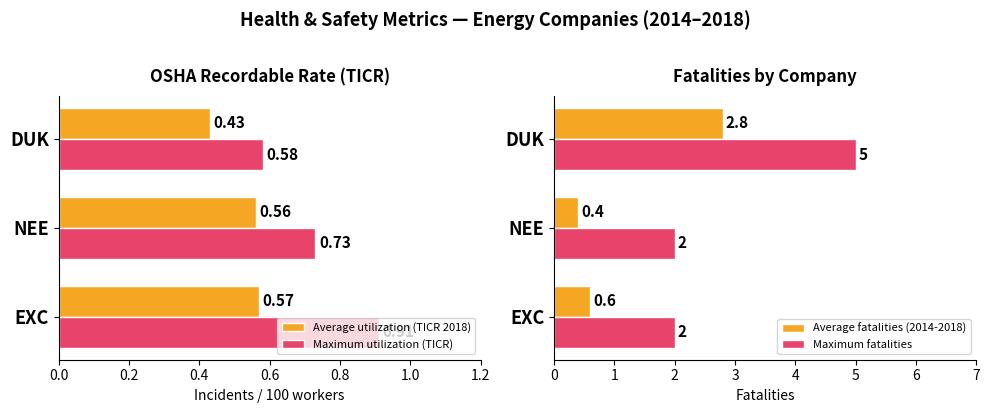

Is the value of Average utilization (TICR 2018) at NEE greater than the value of Maximum utilization (TICR) at EXC?

No